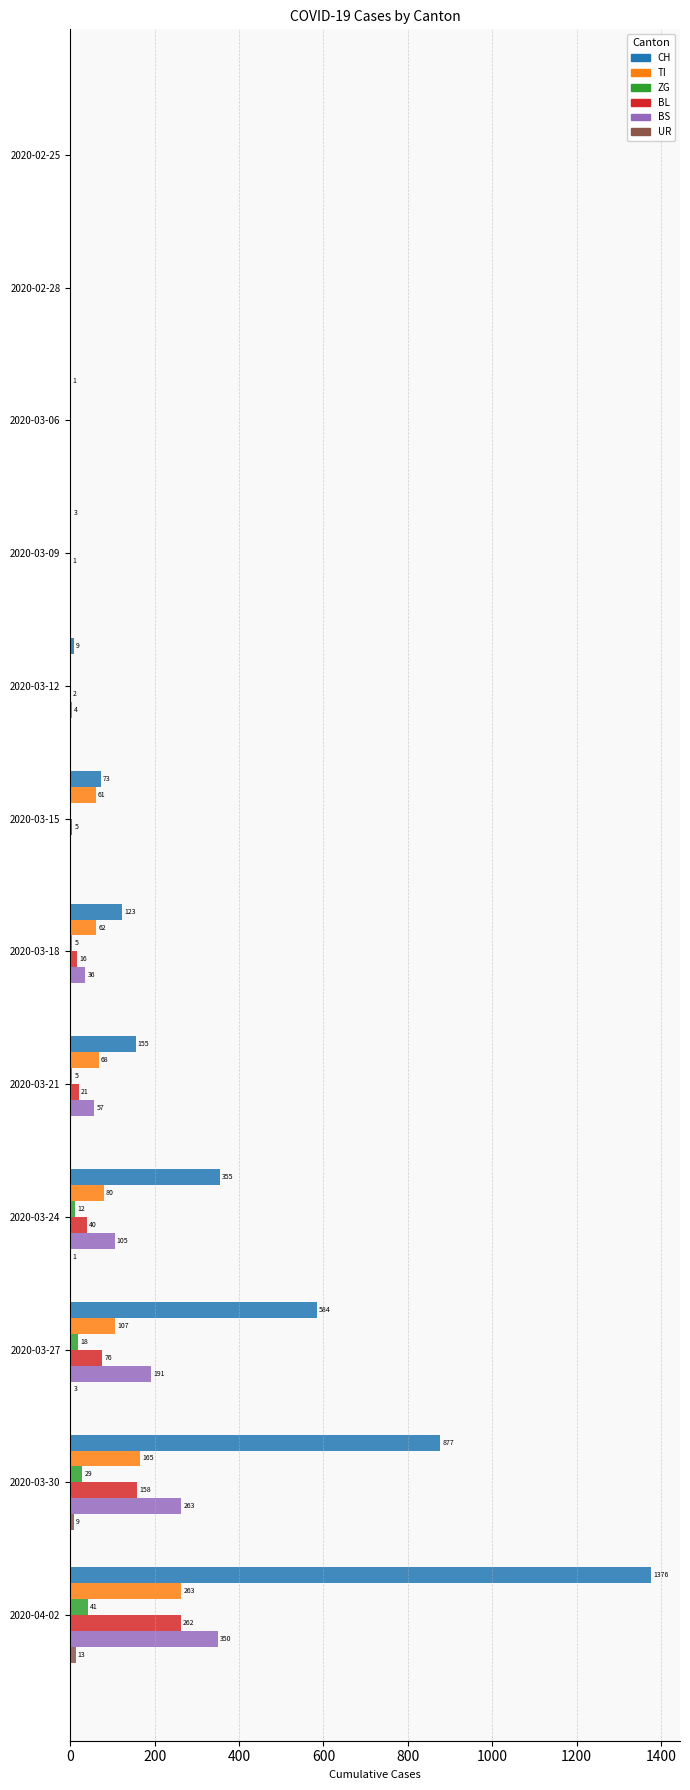

What is the maximum value shown in the chart?

1376